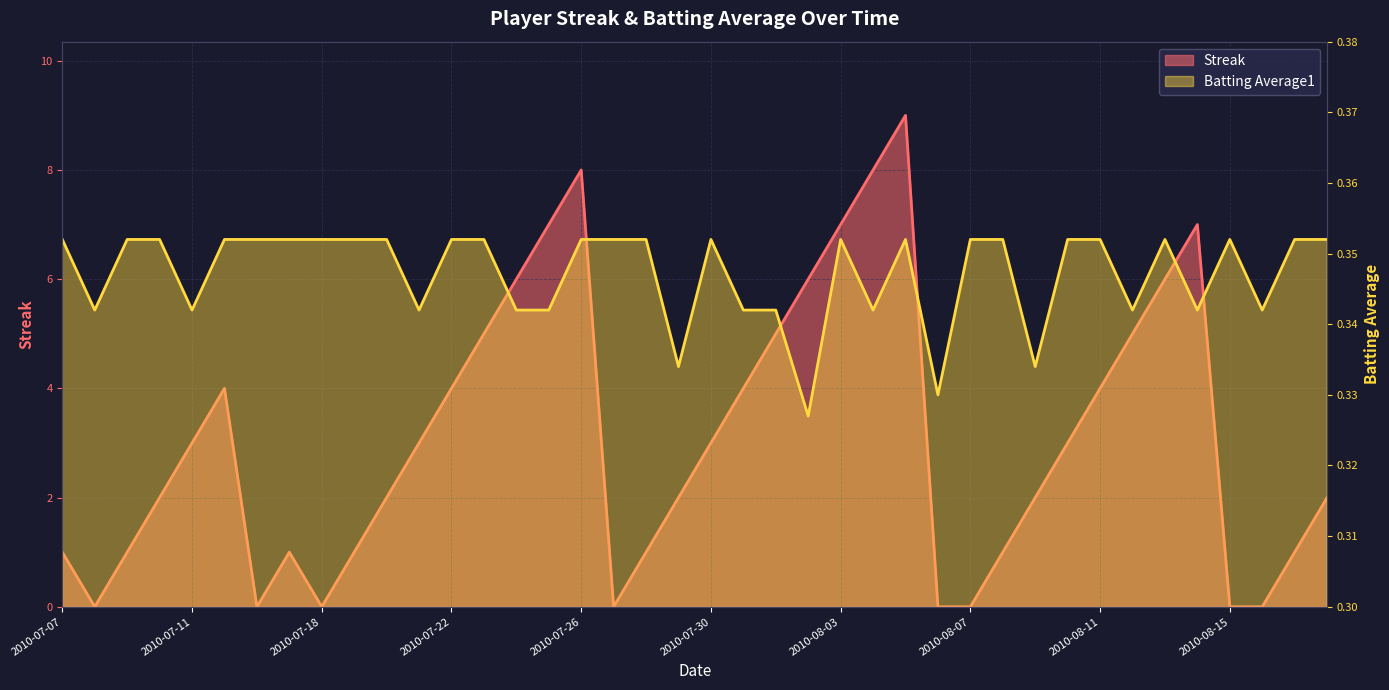

How many Batting Average1 values are between 0 and 1?

40